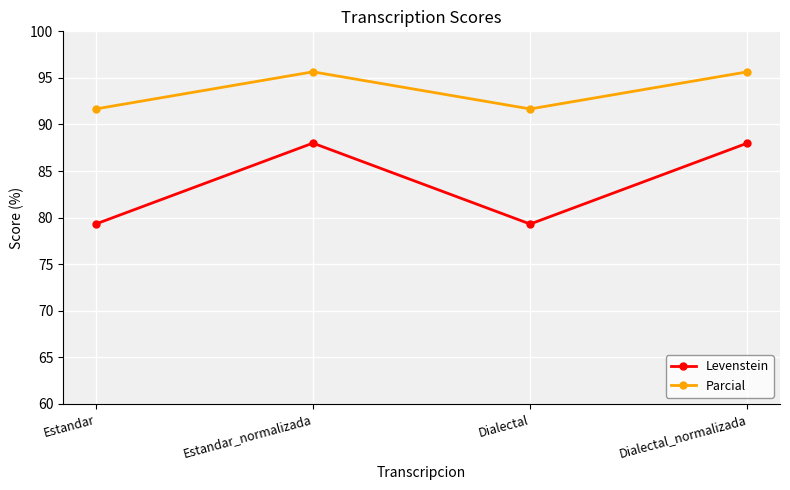

Does the chart have visible grid lines?

Yes